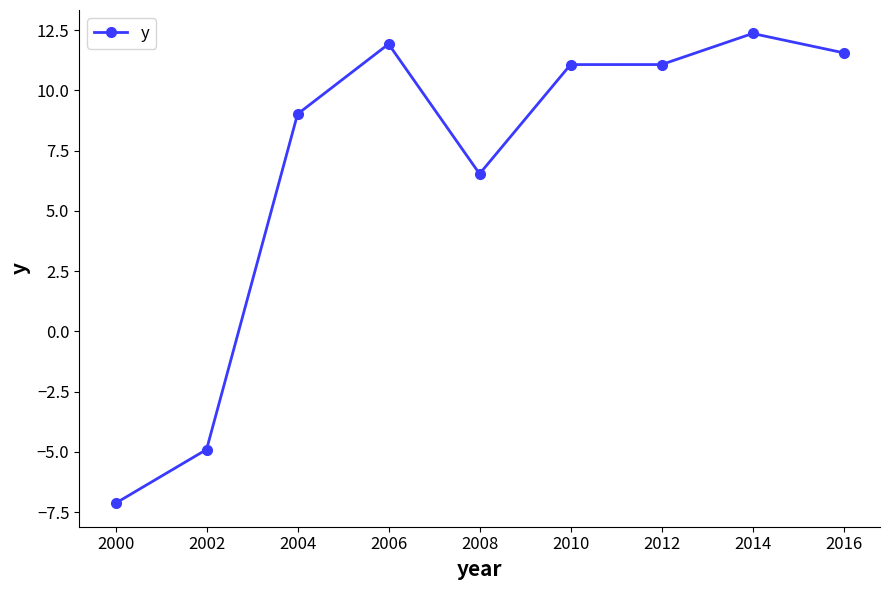

At which category does the chart reach its peak across all series?

2014